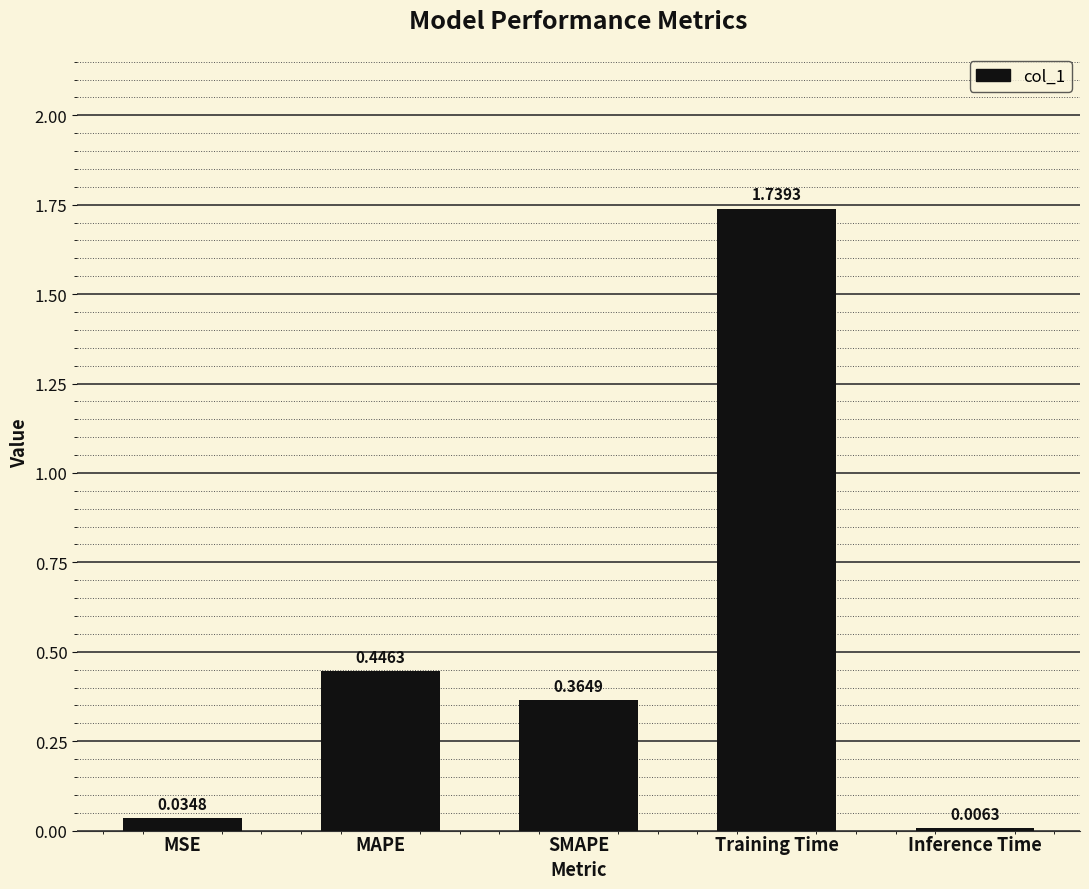

Where is the data nearest to the value 0?

Inference Time